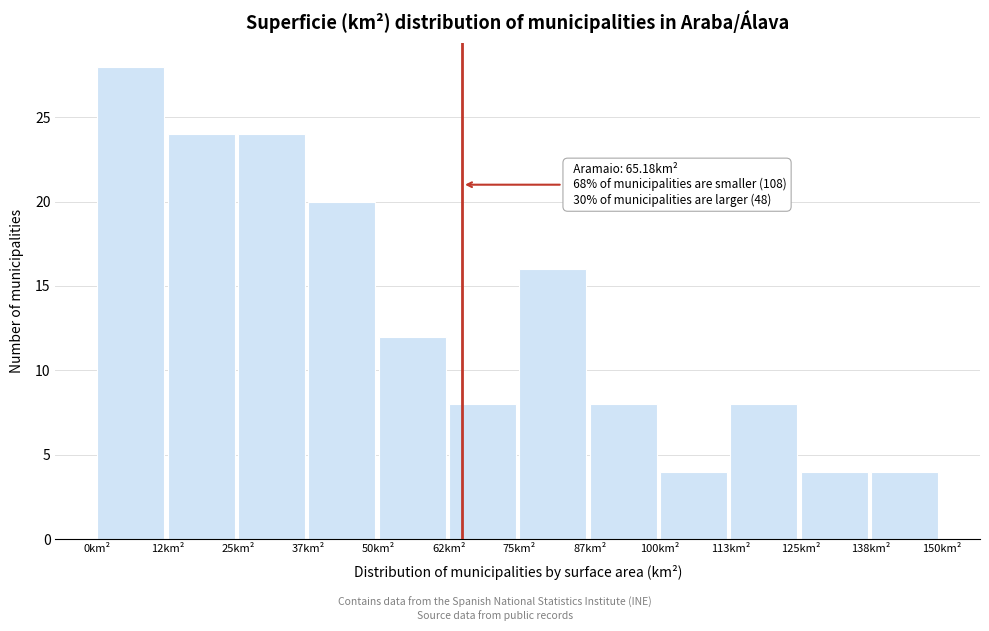

Which range on the x-axis has the tallest bar?

0 to 12